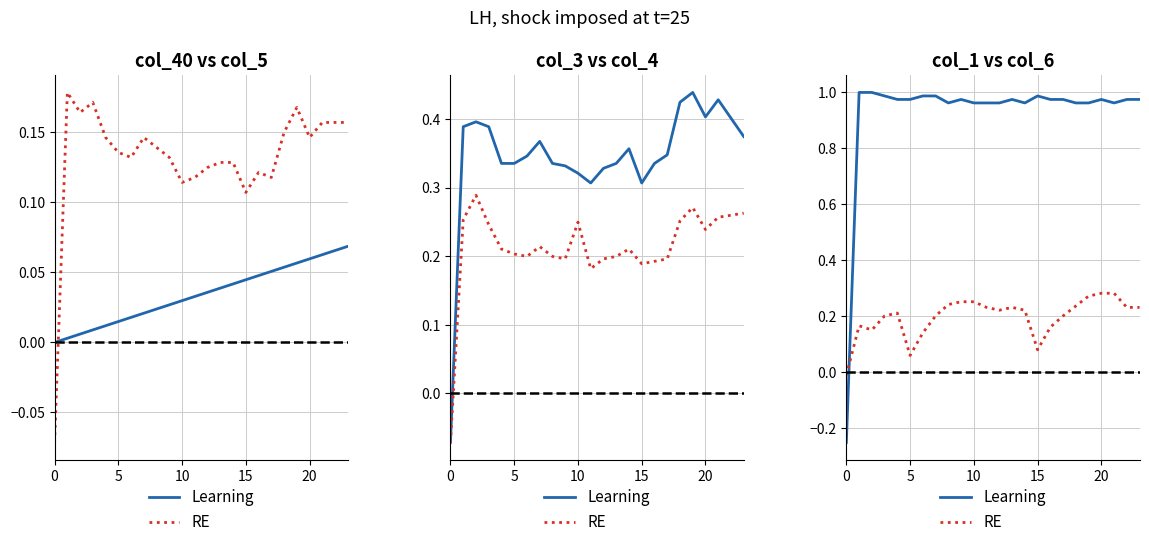

The RE series shows 0.2 at 20. True or false?

True